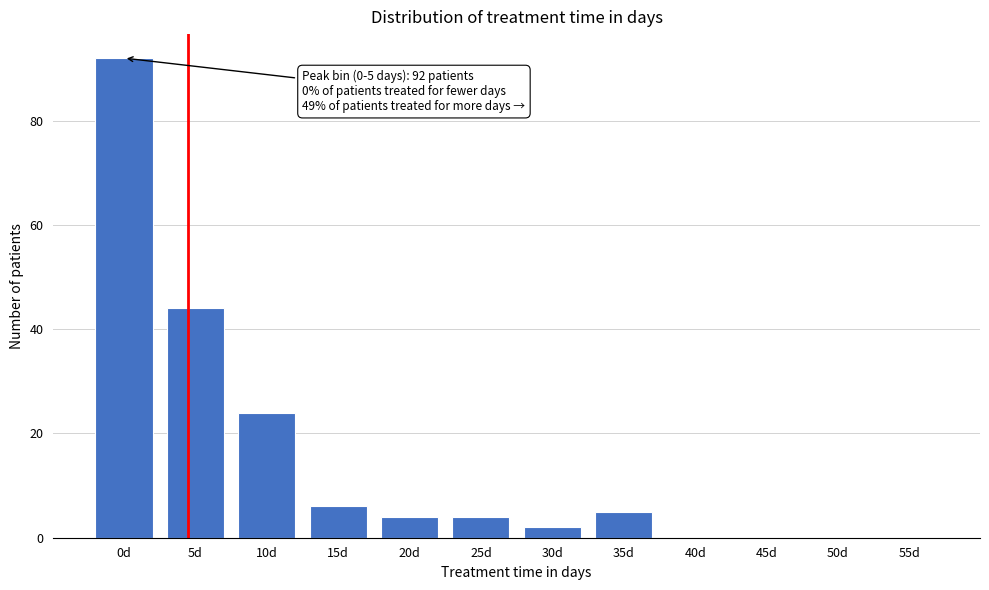

Reading left to right, transcribe all the data shown in this chart.

0d=92	5d=44	10d=24	15d=6	20d=4	25d=4	30d=2	35d=5	40d=0	45d=0	50d=0	55d=0